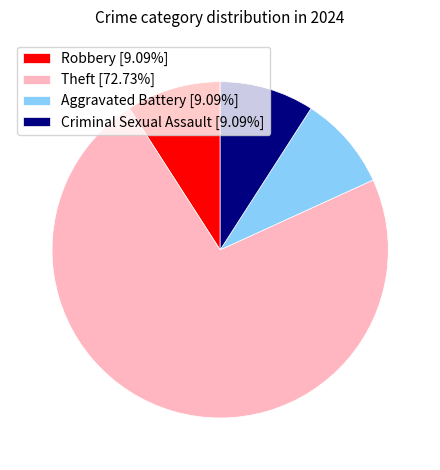

Combined, do Theft [72.73%] and Aggravated Battery [9.09%] account for over 50%?

Yes